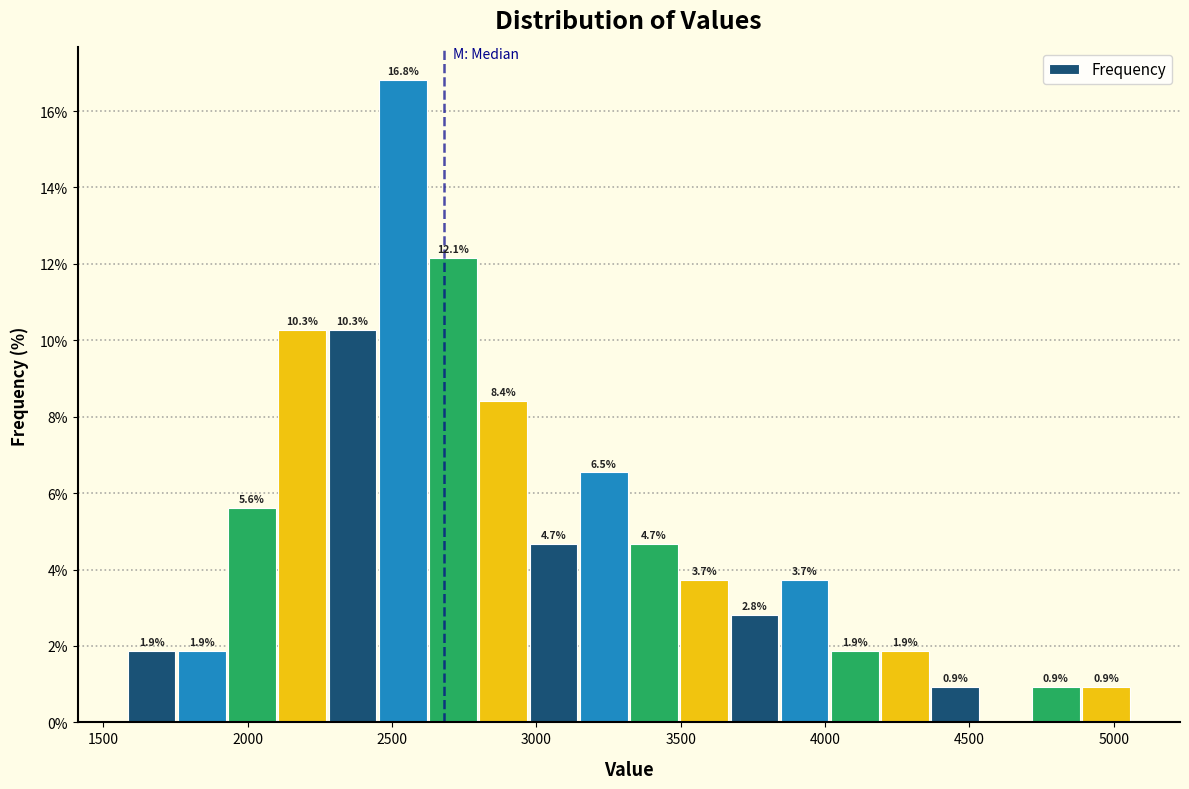

Around what value on the x-axis is the tallest bar? Give the approximate position of its centre, as read against the axis.

2550